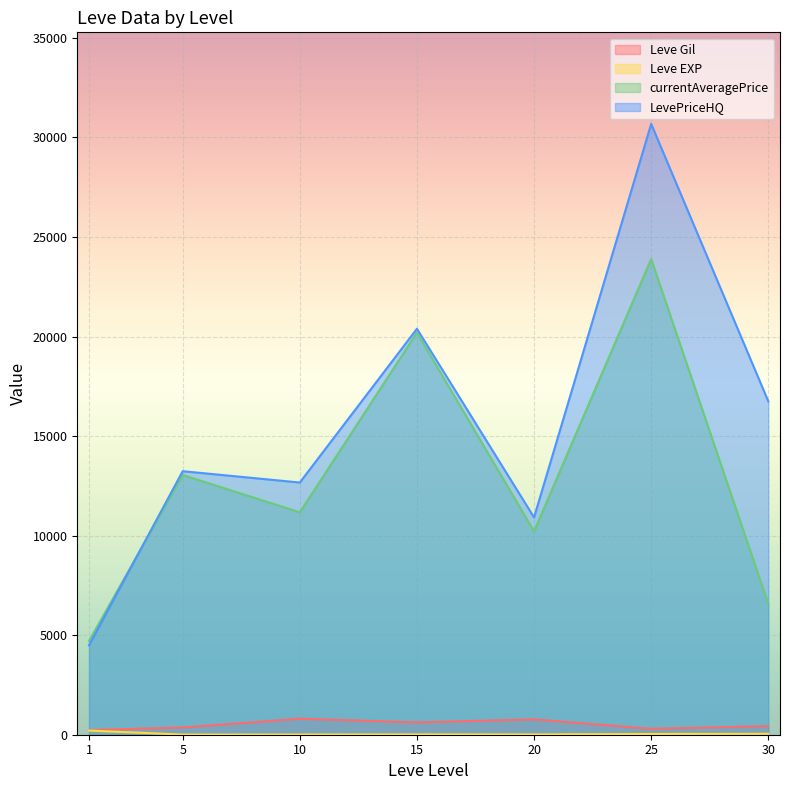

How many categories are shown in the chart?

7